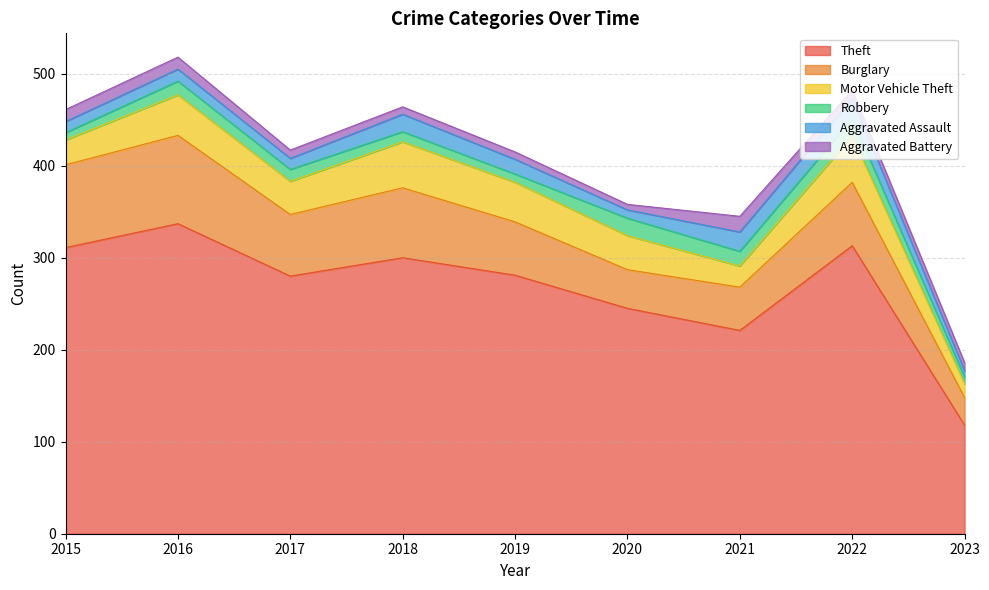

Between 2015 and 2018, which series saw the biggest shift?

Motor Vehicle Theft